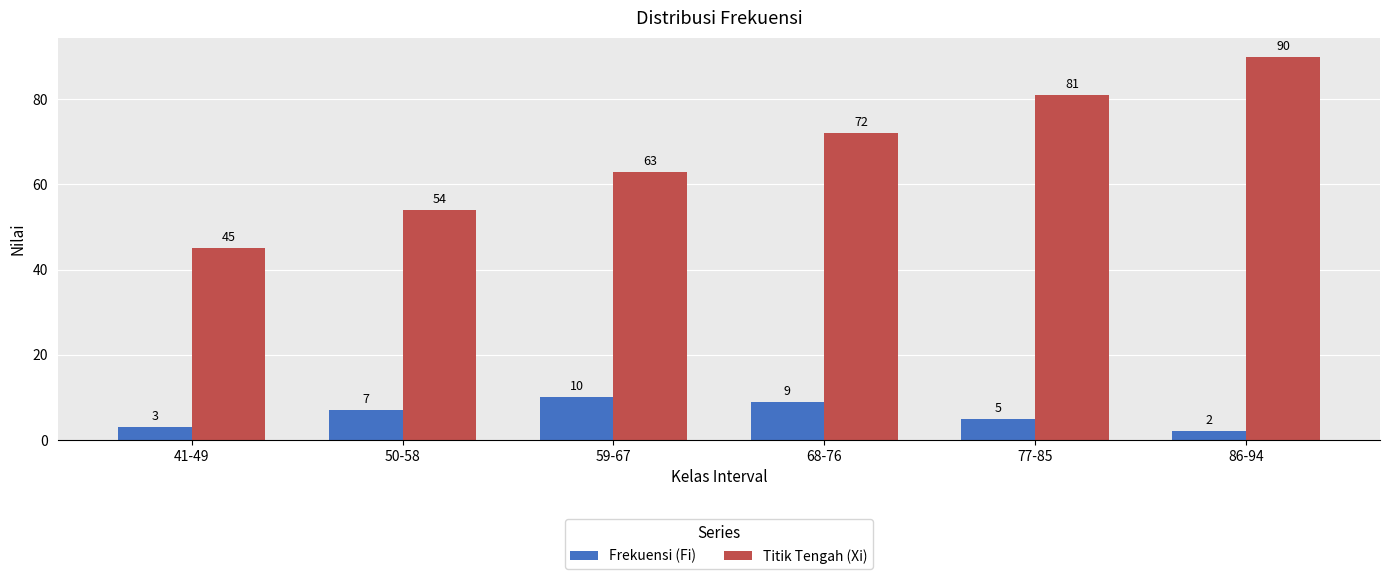

Rank the series by their average value, from highest to lowest.

Titik Tengah (Xi), Frekuensi (Fi)